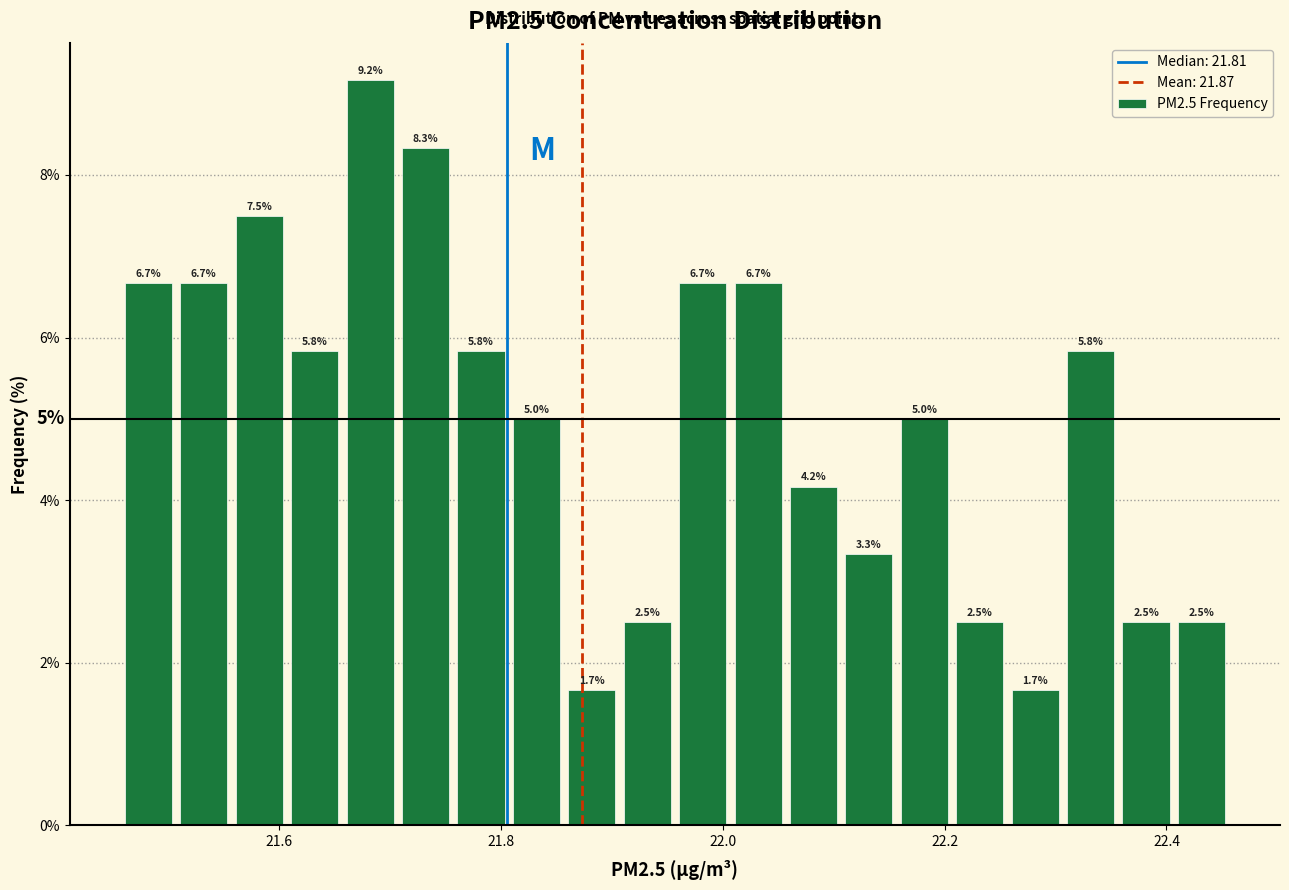

Read against the x-axis, roughly where is the centre of the tallest bar?

21.68